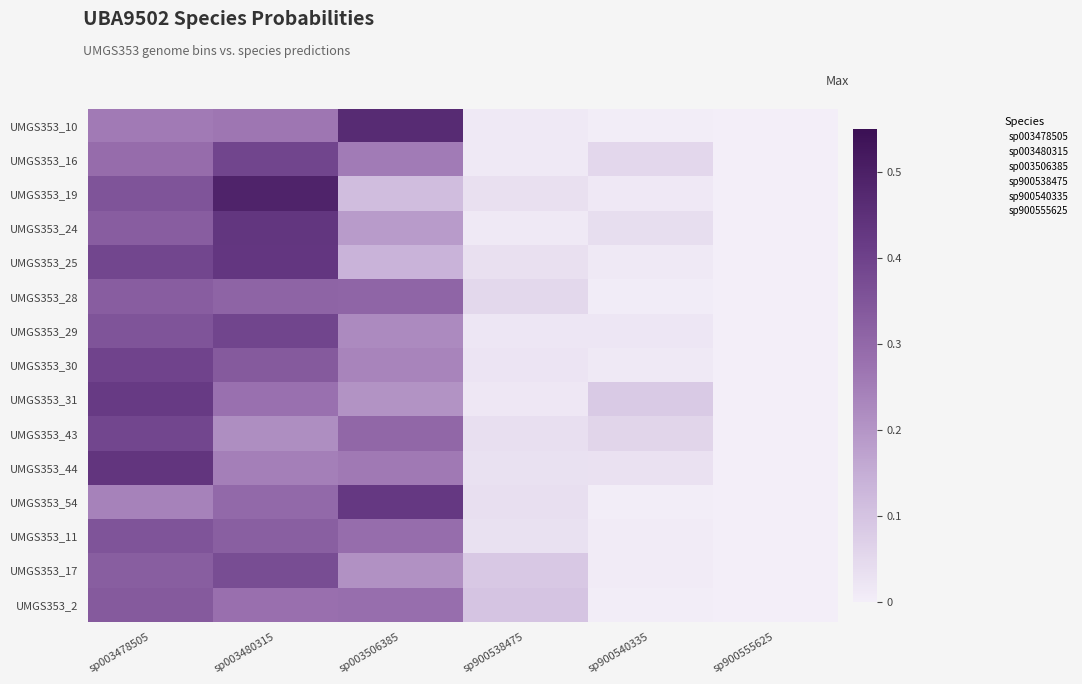

Which category has the highest value across all series?

sp003480315